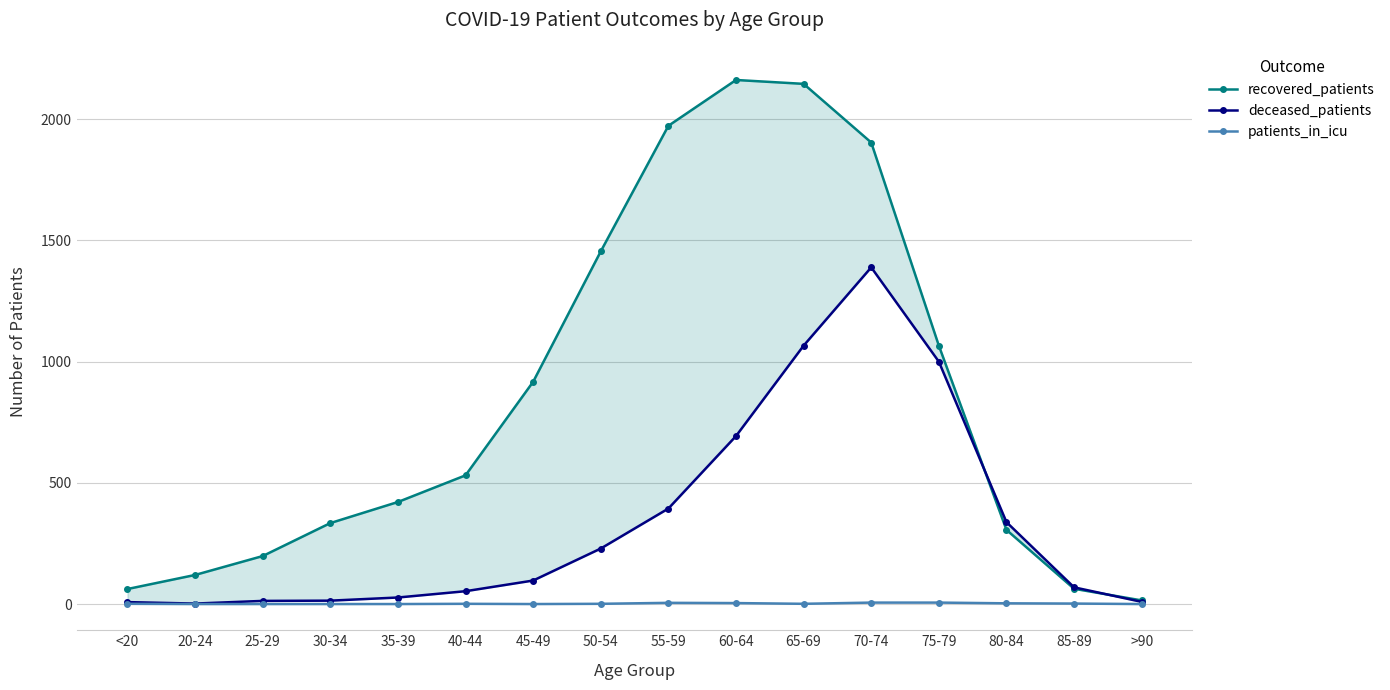

Which series has the widest spread of values?

recovered_patients